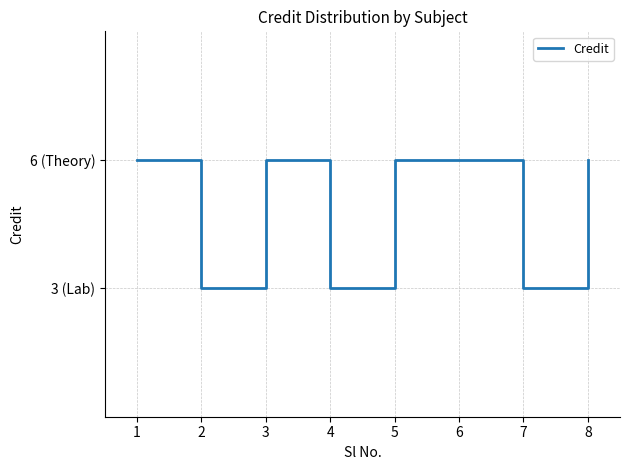

Does the chart display data point markers on the line(s)?

No